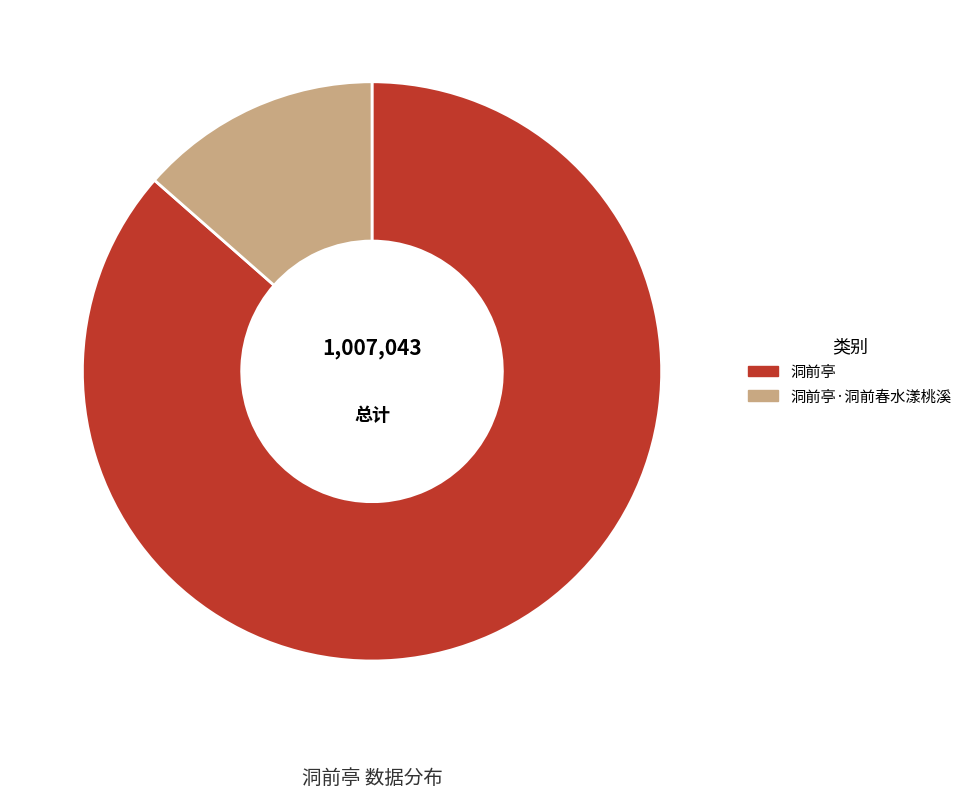

Does 洞前亭·洞前春水漾桃溪 account for over 50% of the chart?

No